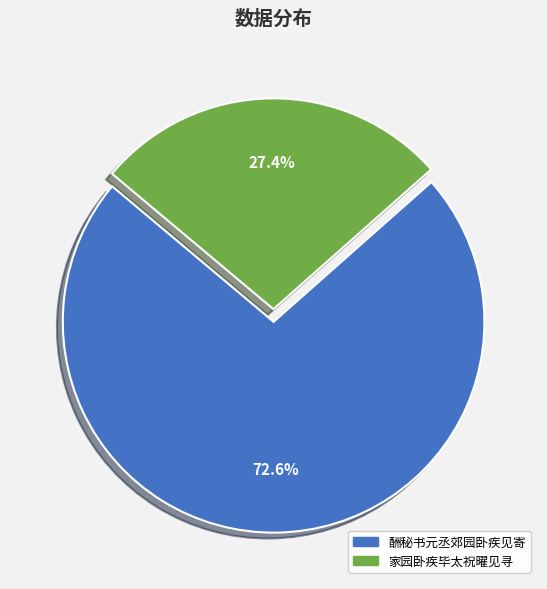

How much of the chart is everything except 家园卧疾毕太祝曜见寻?

72.6%